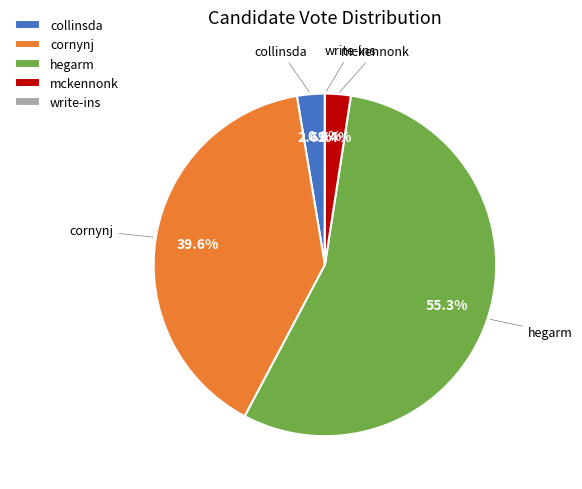

Is there a majority slice in this chart?

Yes